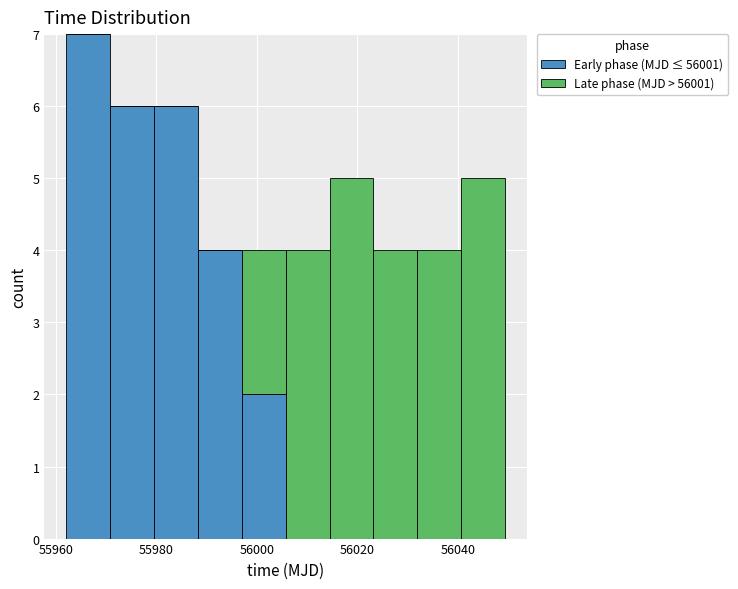

Reading left to right, transcribe this chart: for each stacked bar, give the range it covers on the x-axis and its total height. Neither the bar edges nor the heights are printed on the chart, so give them approximately, as read against the axes.

55962 to 55970: 7
55970 to 55980: 6
55980 to 55988: 6
55988 to 55996: 4
55996 to 56006: 4
56006 to 56014: 4
56014 to 56024: 5
56024 to 56032: 4
56032 to 56040: 4
56040 to 56050: 5